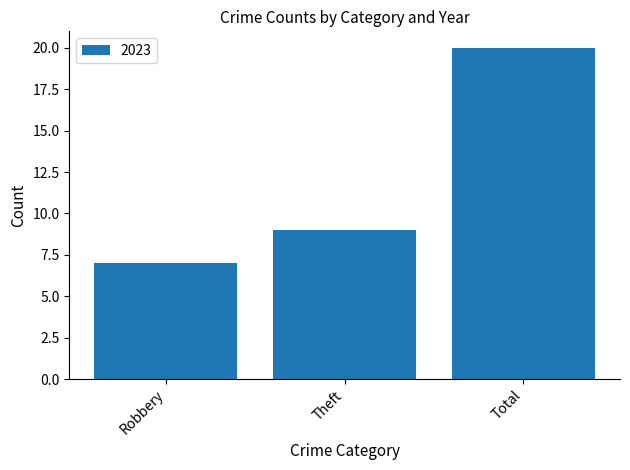

At which category does the chart reach its minimum across all series?

Robbery